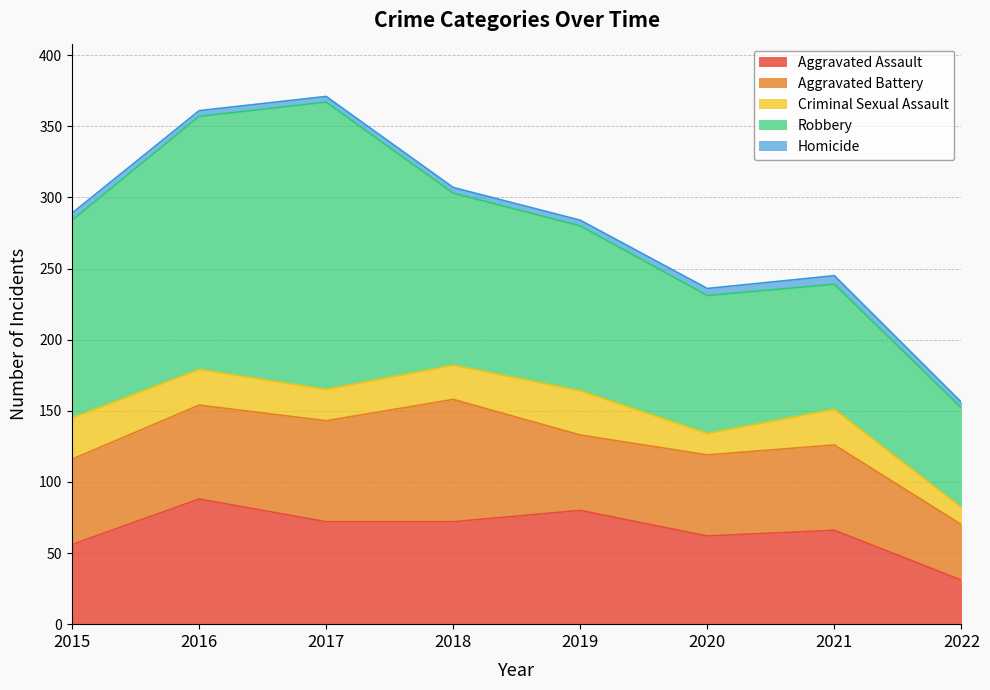

At 2022, list the series in order from smallest to largest.

Homicide, Criminal Sexual Assault, Aggravated Assault, Aggravated Battery, Robbery